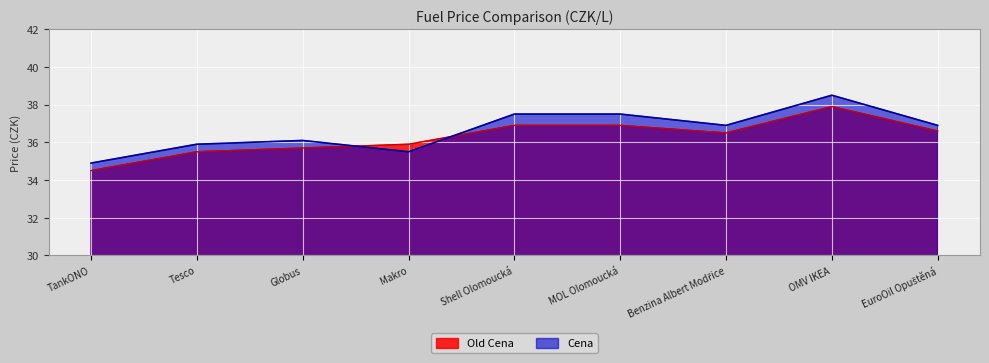

What is the difference between the maximum and minimum values in the Cena series?

3.6